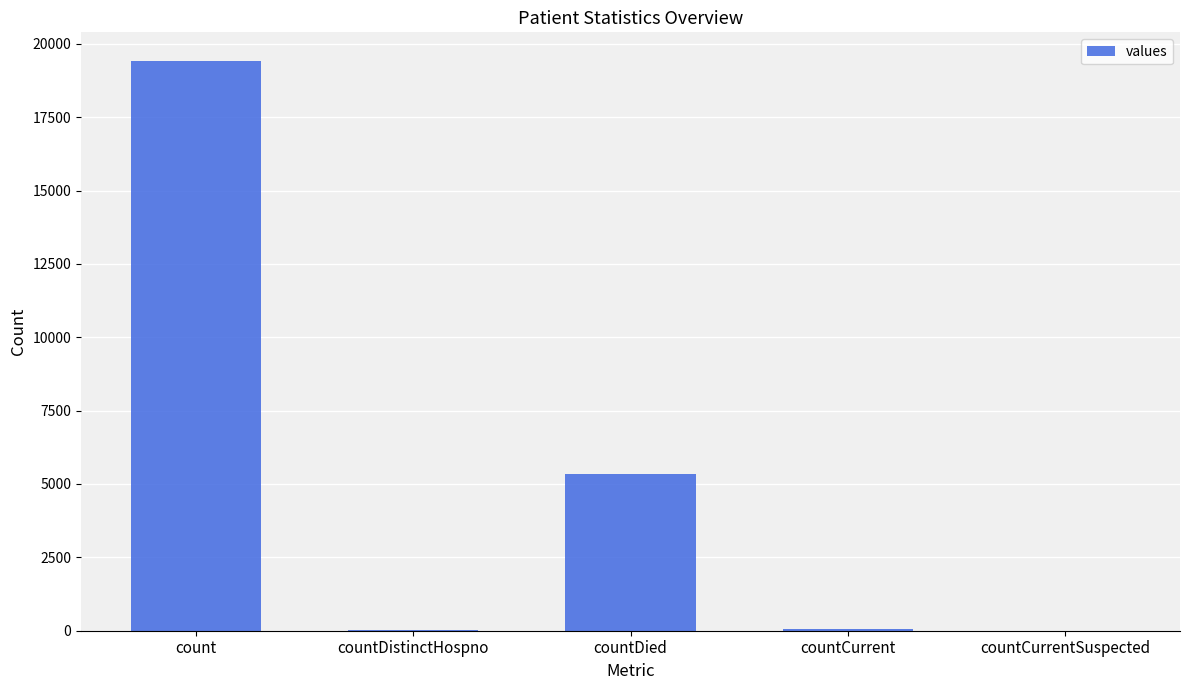

Approximately how many times larger is the value at count compared to countDied?

3.6